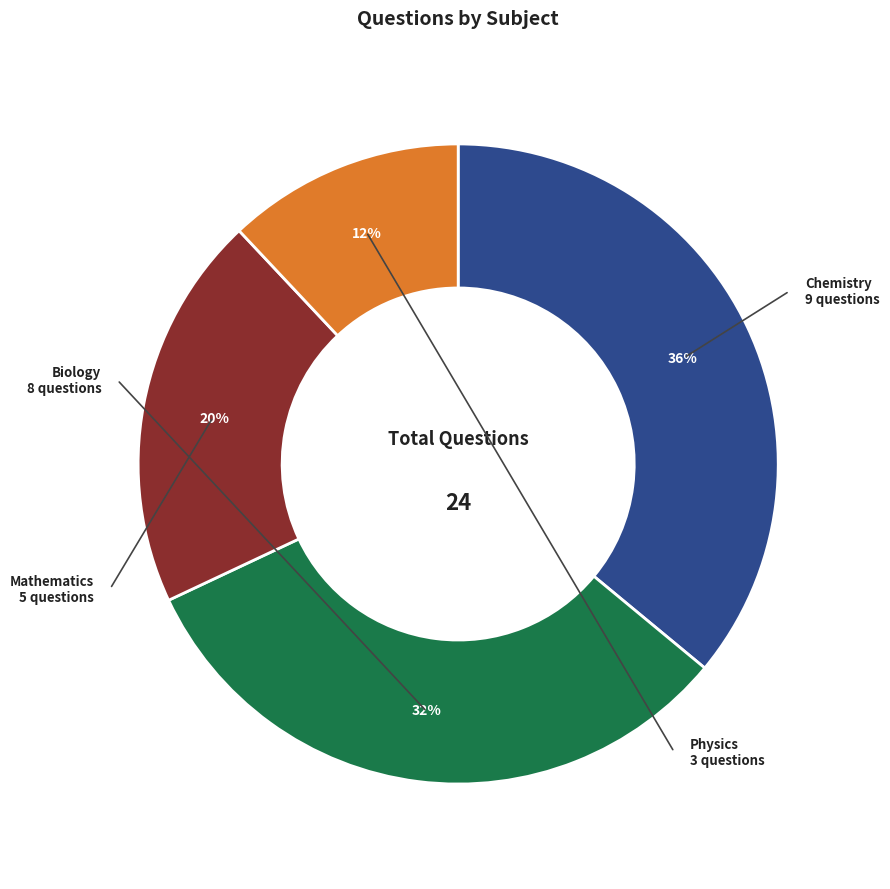

Does Physics represent more than half of the total?

No